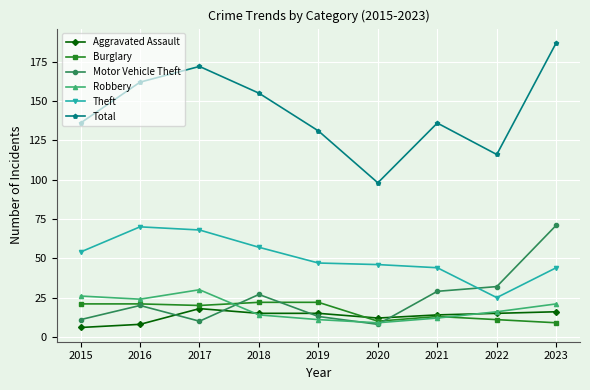

At which category does Robbery reach its first local peak?

2017